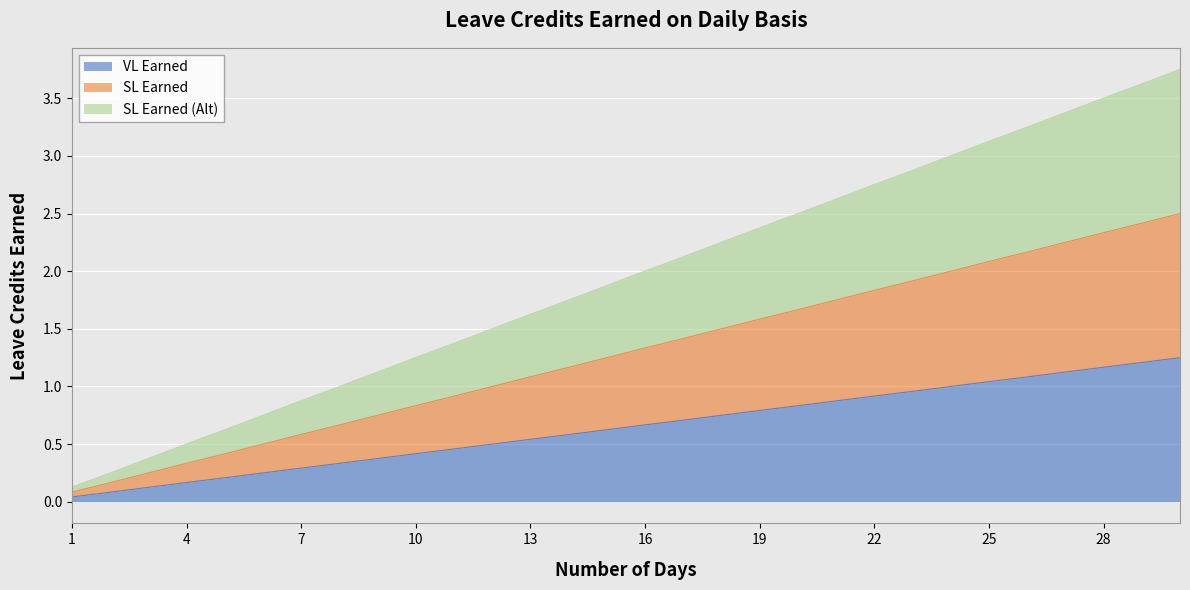

True or false: VL Earned has a value of 1.0 at 17.

False